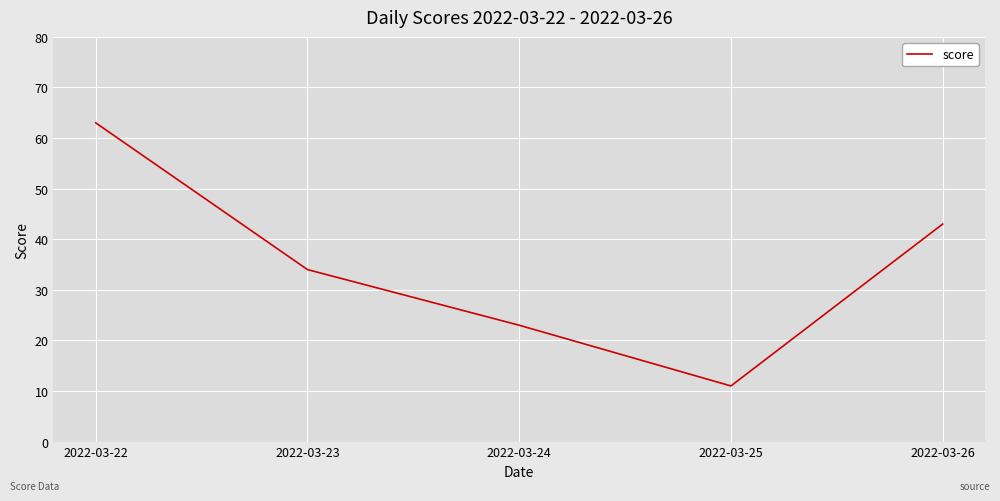

At which category does the data reach its first local valley?

2022-03-25